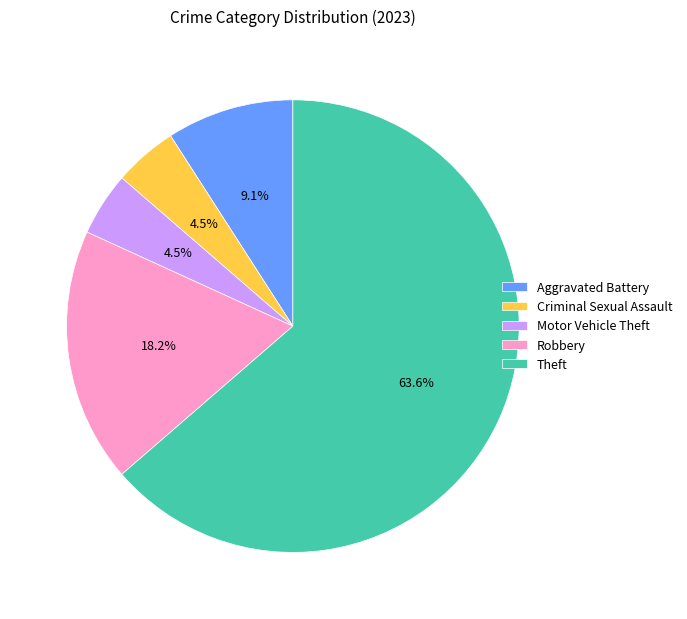

Count the number of slices in the pie.

5